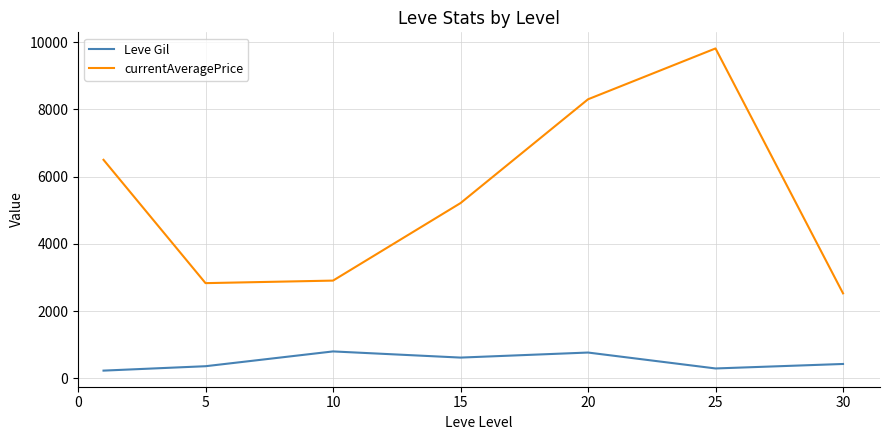

True or false: currentAveragePrice and Leve Gil cross at least once.

False